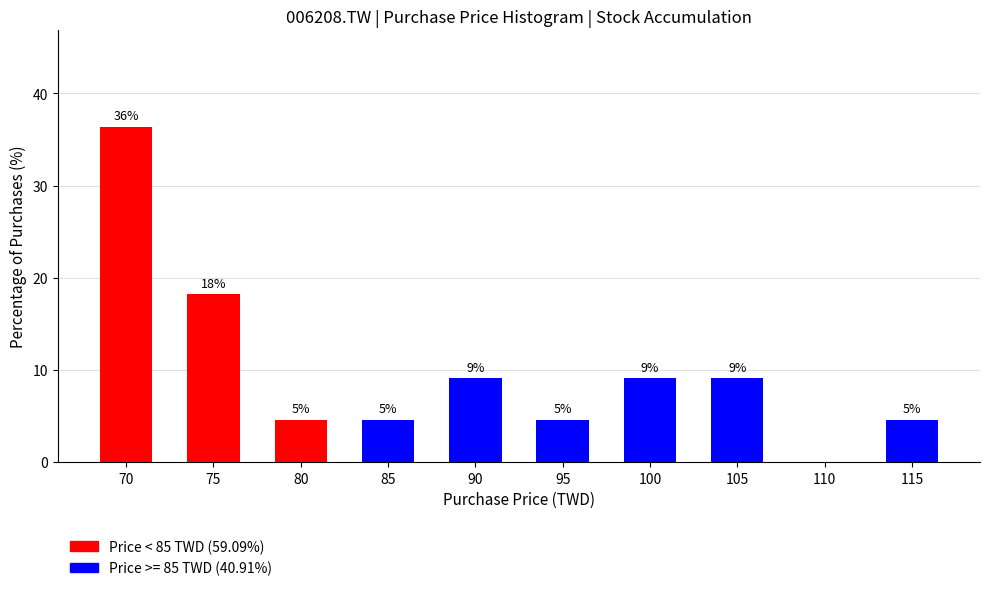

Are the bars horizontal?

No